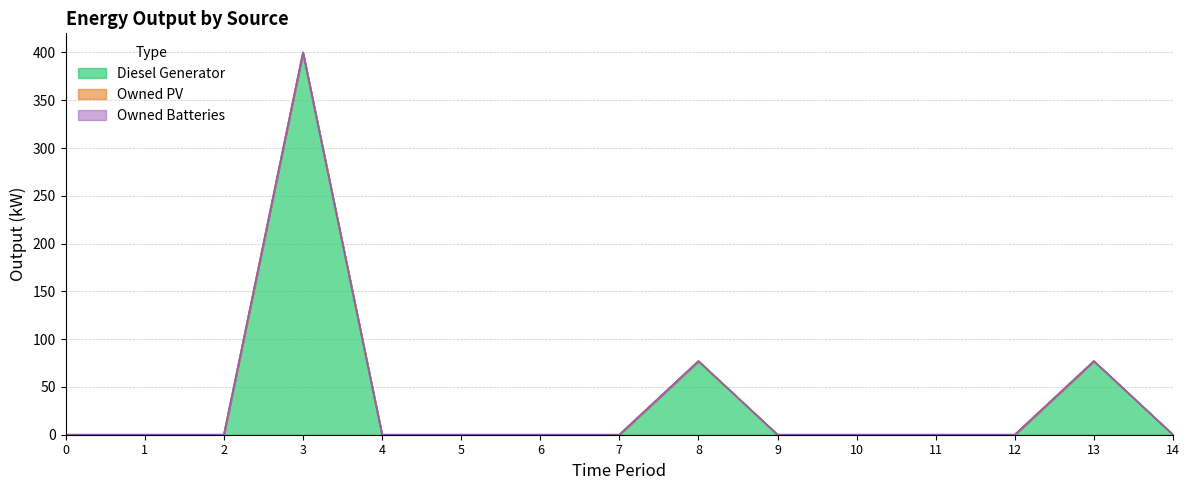

Is the value of Owned Batteries at 8 greater than the value of Owned PV at 7?

No